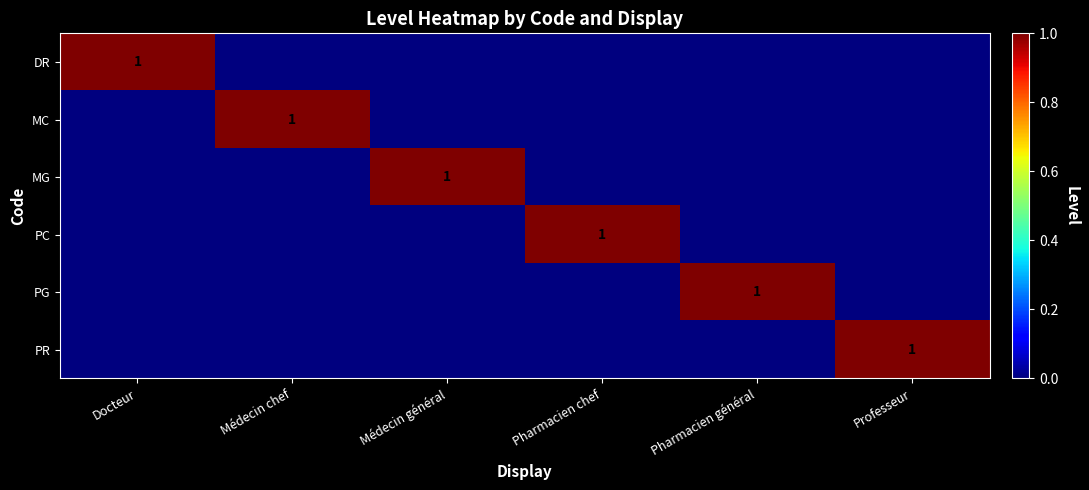

At which category is the sum across all series the highest?

Docteur